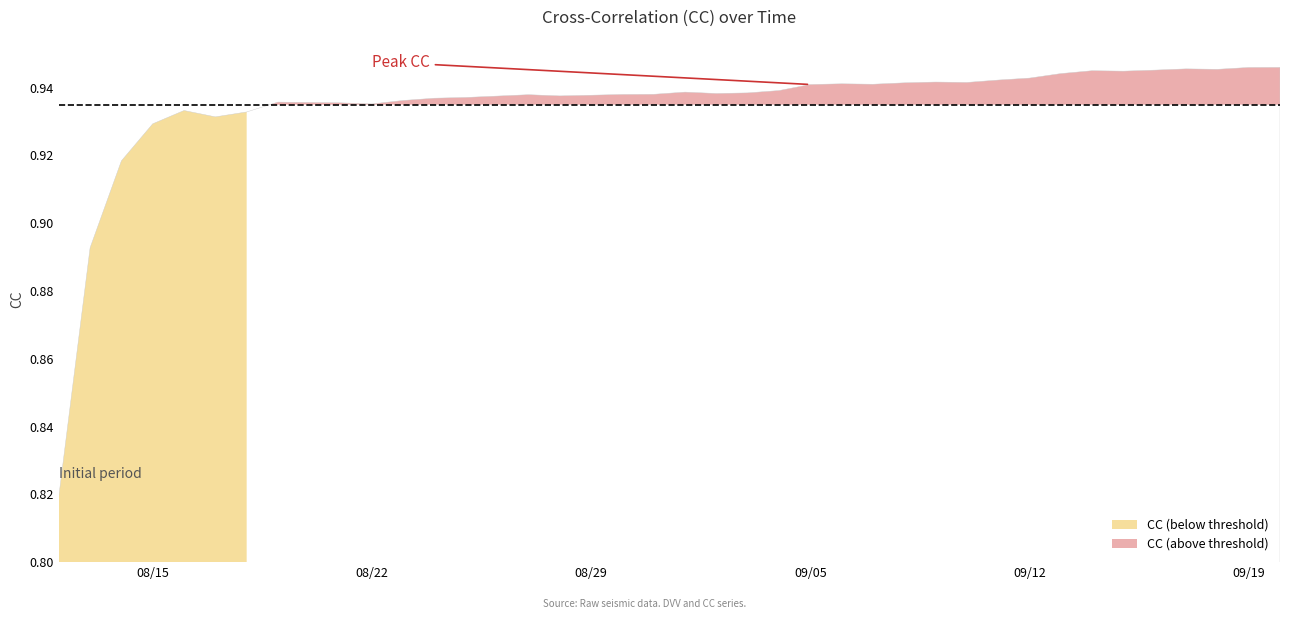

List the labels in order of value, smallest first.

0, 1, 2, 3, 5, 6, 4, 10, 9, 8, 7, 11, 12, 13, 14, 16, 17, 15, 18, 19, 21, 22, 20, 23, 24, 26, 25, 27, 29, 28, 30, 31, 32, 34, 33, 35, 37, 36, 38, 39